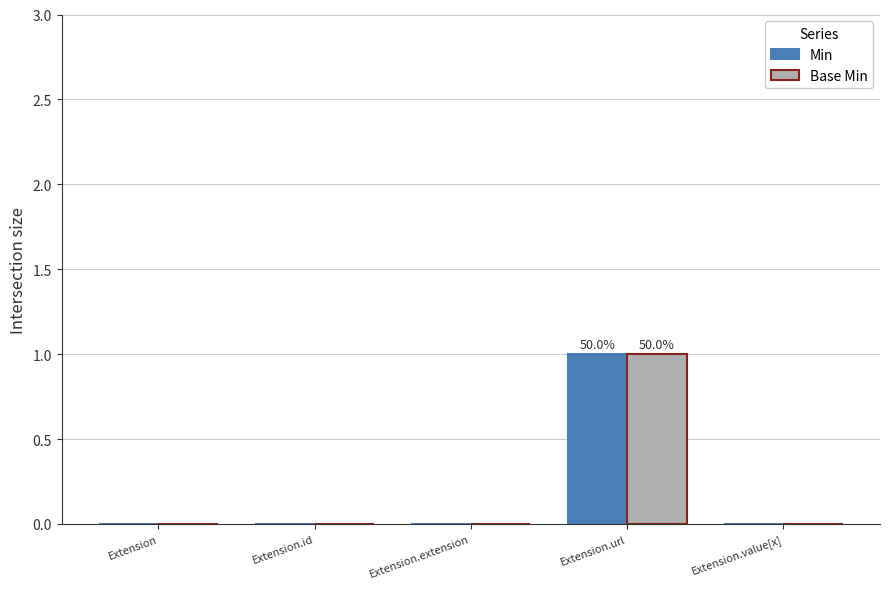

Which label corresponds to the largest value in the chart?

Extension.url